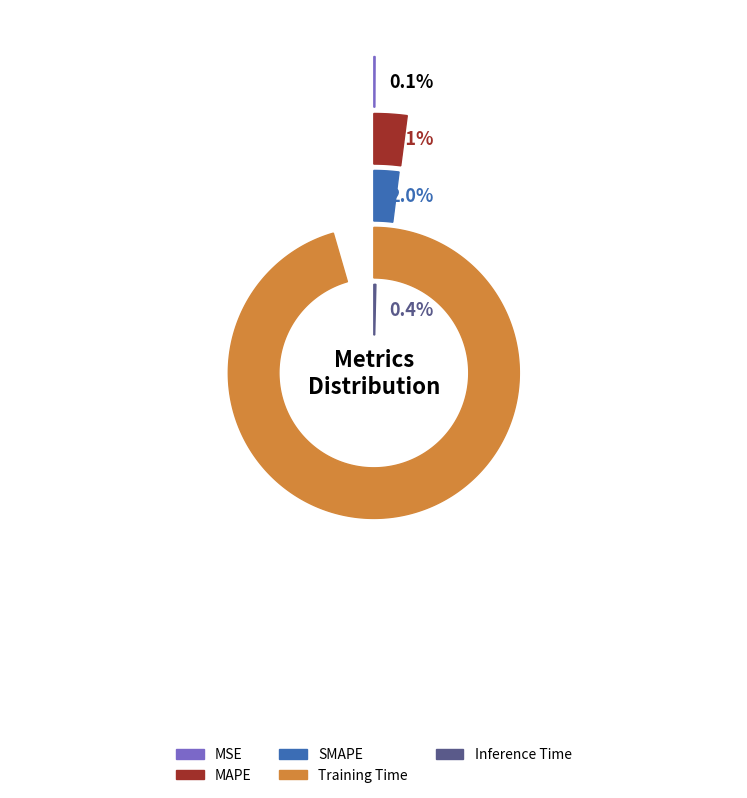

How many segments does this pie chart have?

5